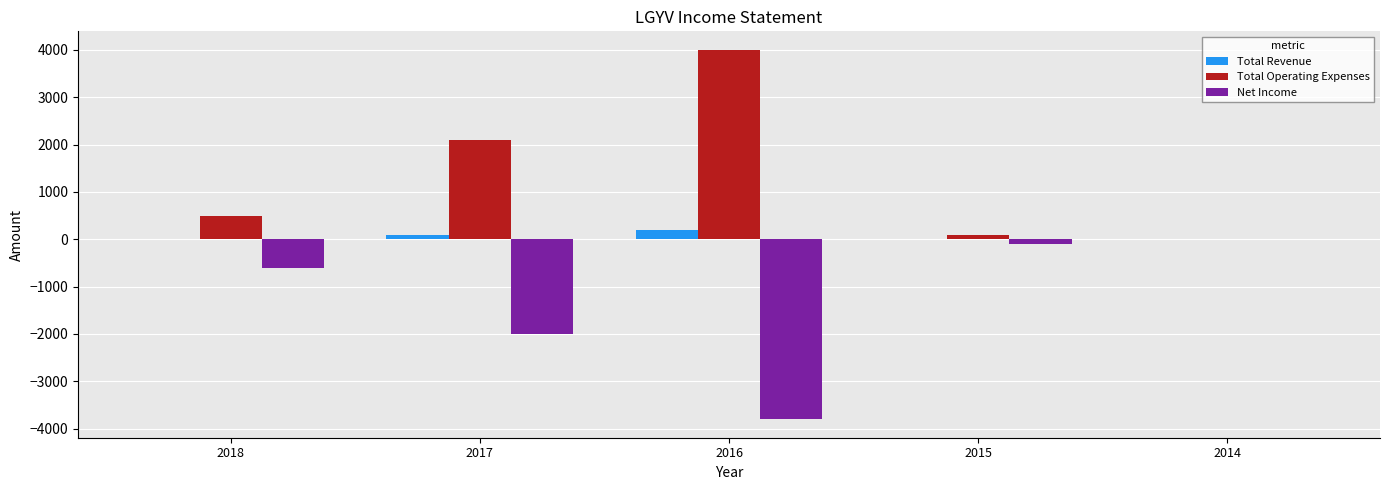

What are all the series names shown in the legend?

Total Revenue, Total Operating Expenses, Net Income